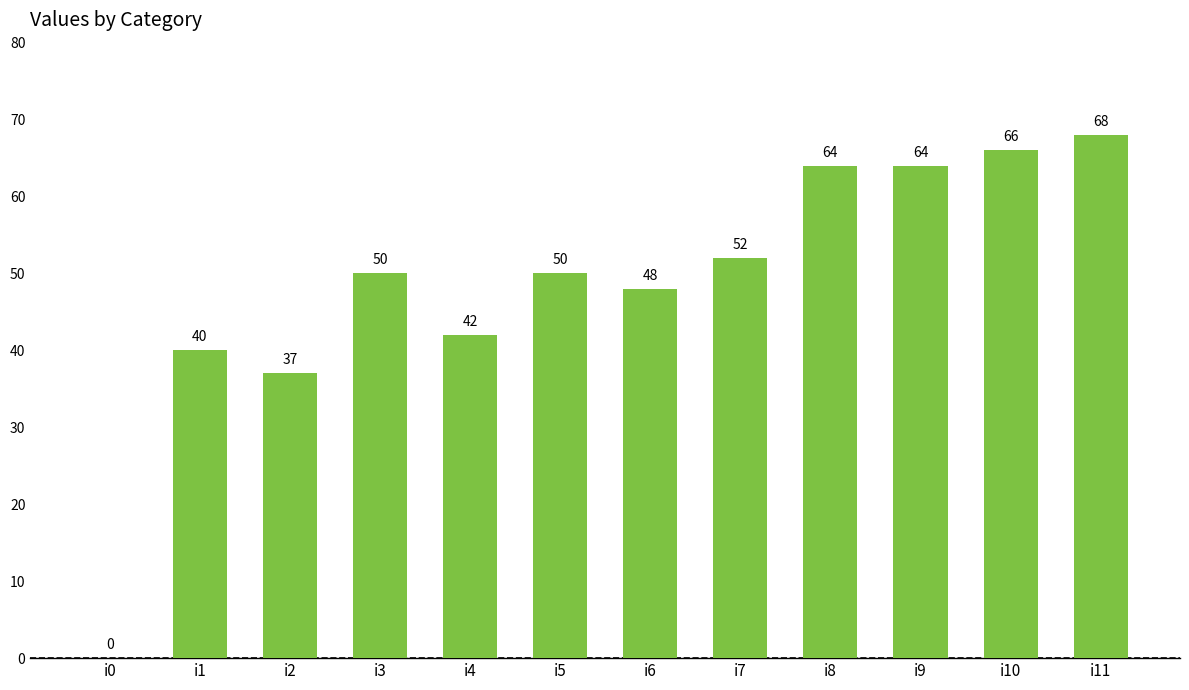

Does the chart contain stacked bars?

No